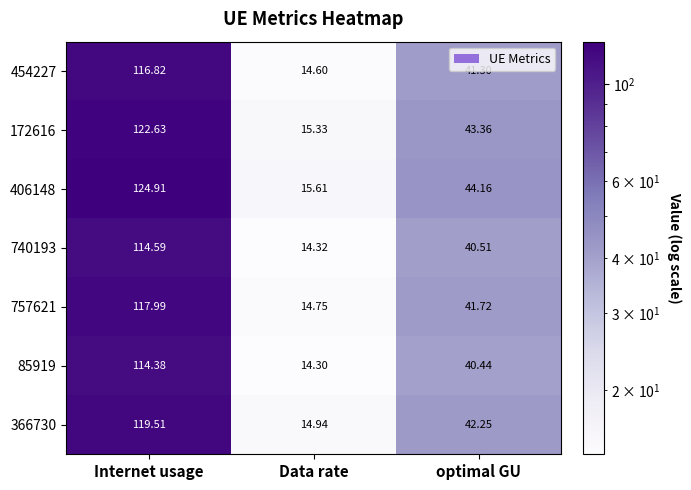

At which label does 172616 first exceed 43?

Internet usage